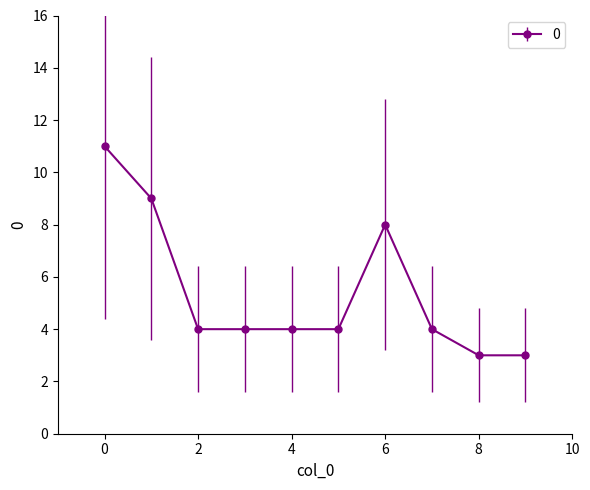

Does the chart have visible grid lines?

No